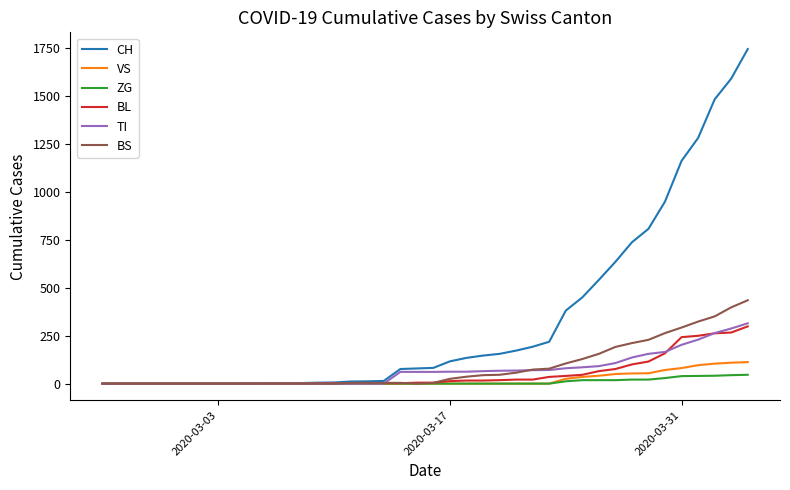

Which series has the largest total across all categories?

CH